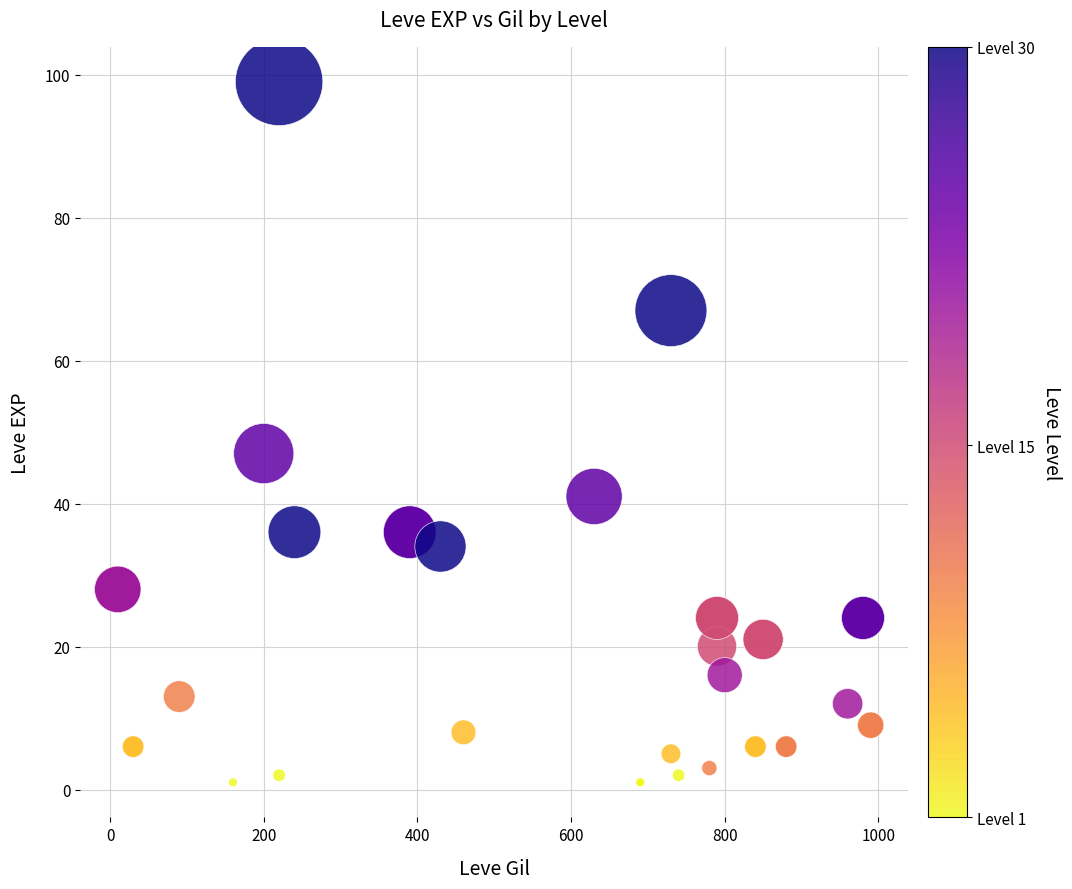

What Y value in the scatter plot is closest to 50?

47